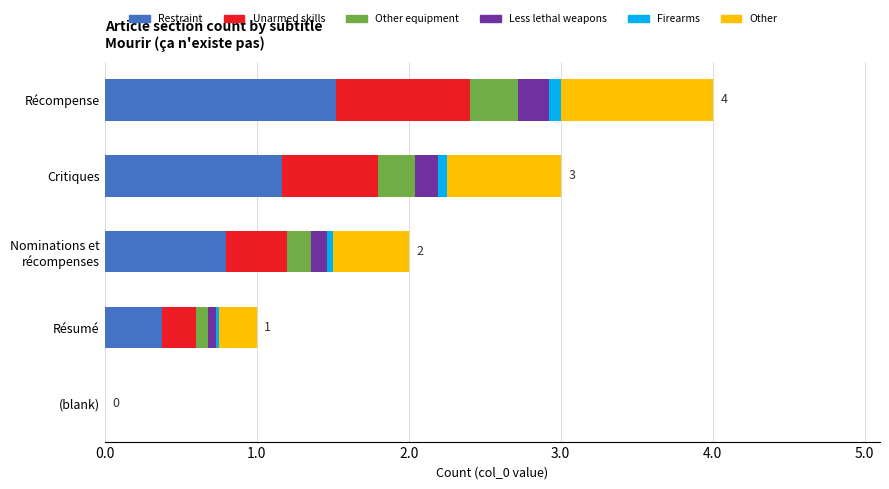

What is the maximum value for Restraint?

1.5